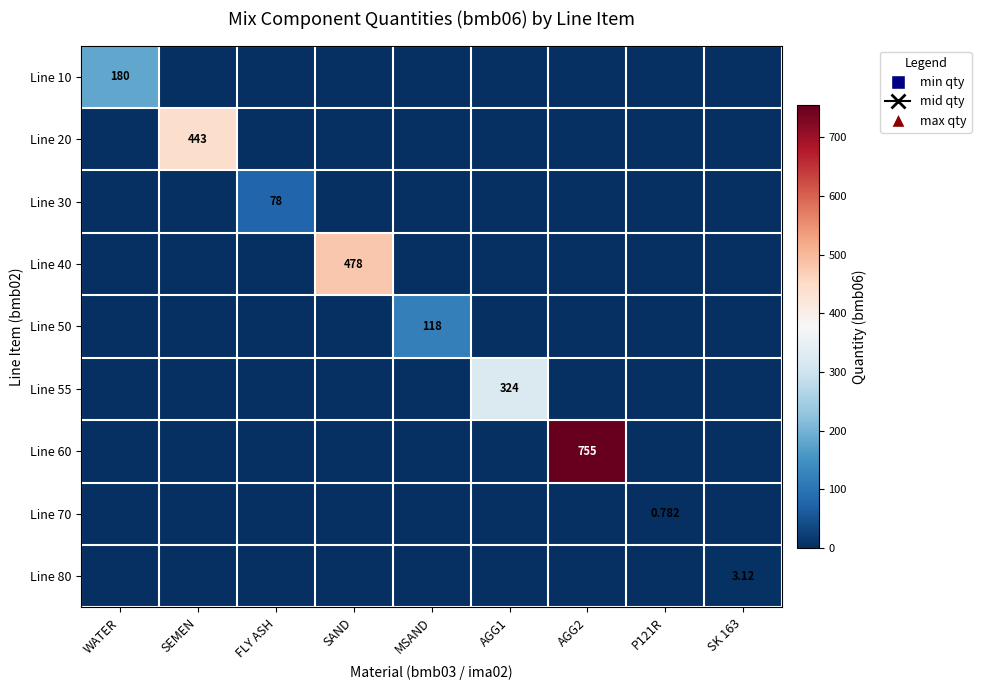

What is the difference between the highest and lowest values at FLY ASH?

78.0